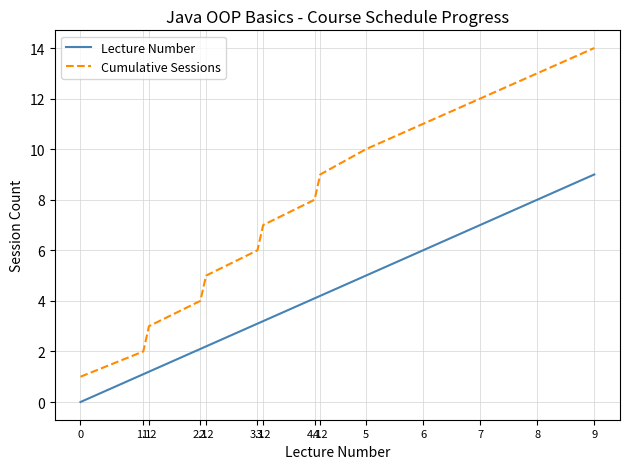

What is the difference between the maximum and minimum values in the Lecture Number series?

9.0